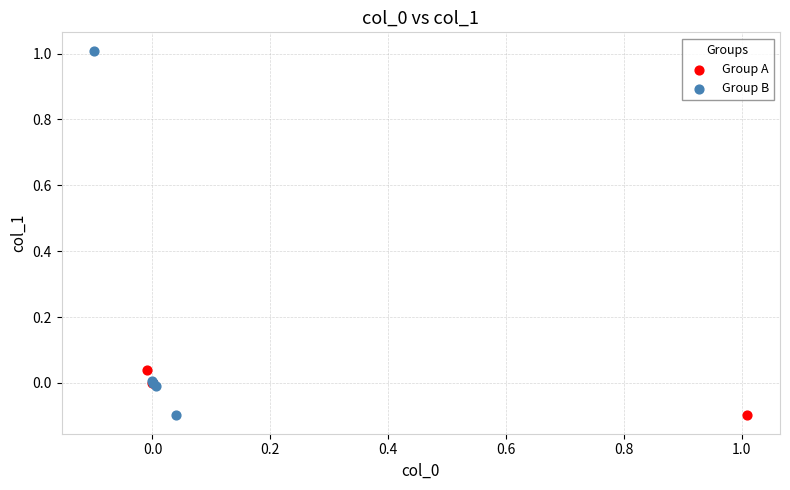

Which series has the largest Y range (max minus min)?

Group B